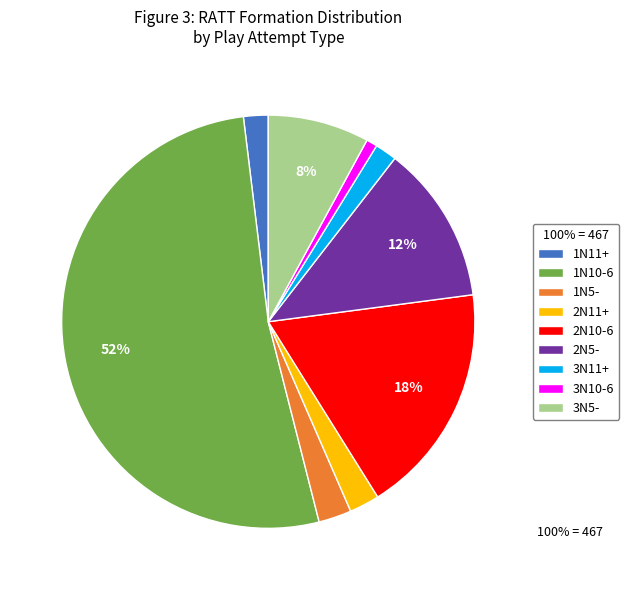

True or false: 2N10-6 accounts for 7% of the total.

False